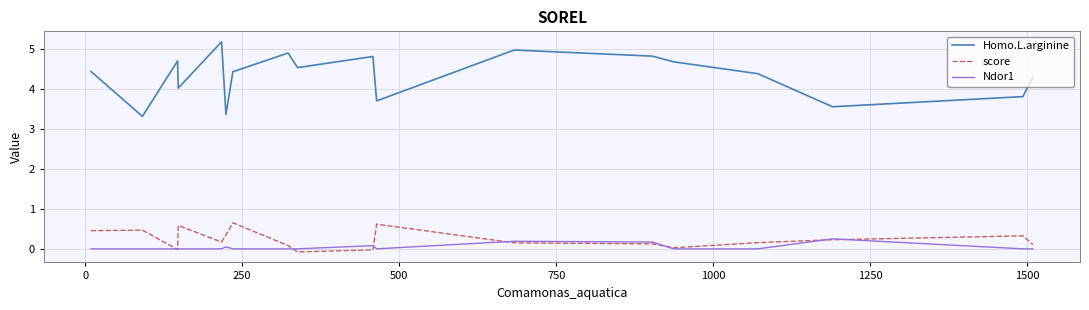

True or false: score has more than 1 points higher than both neighbors.

True